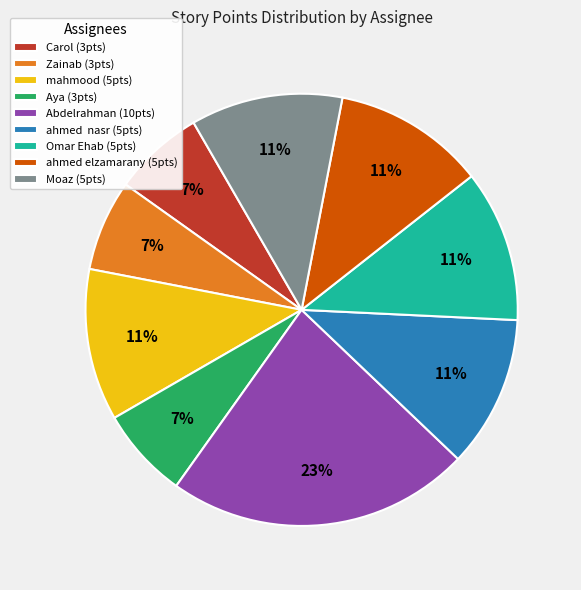

Count the number of slices in the pie.

9